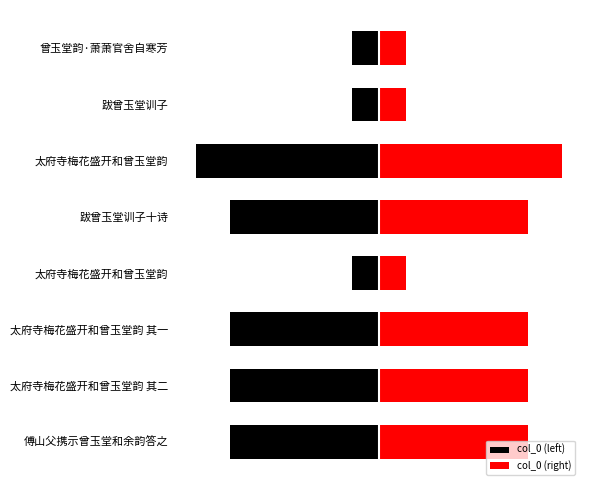

At how many categories does at least one series exceed 1087154?

1